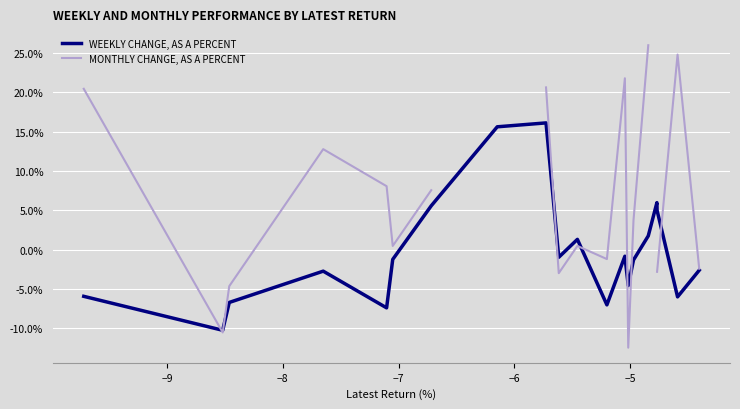

What is the maximum value shown in the chart?

26.0